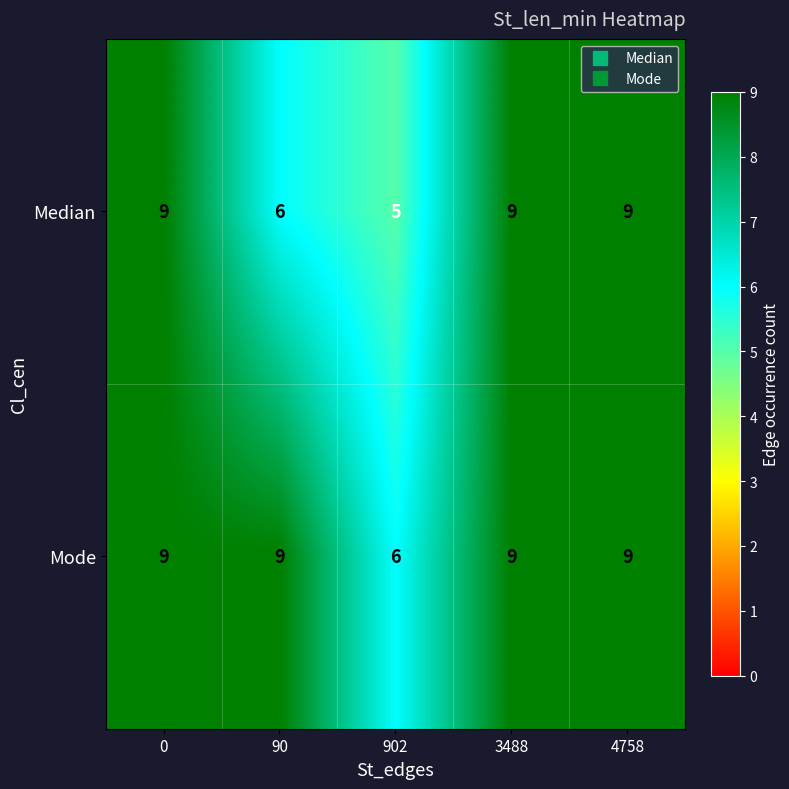

What is the minimum value shown in the chart?

5